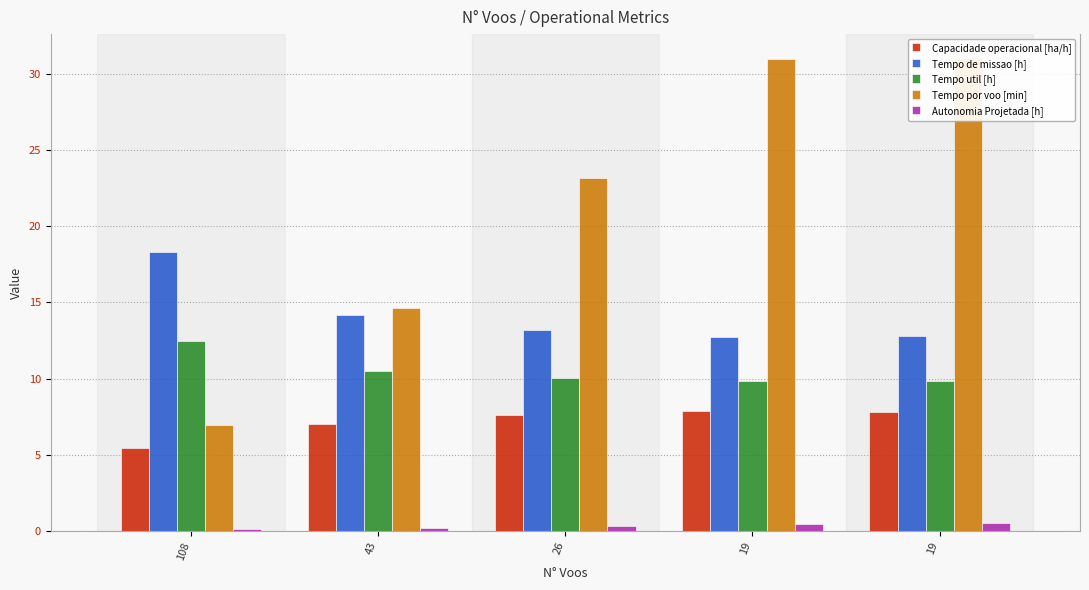

Where is Capacidade operacional [ha/h] nearest to the value 6?

108